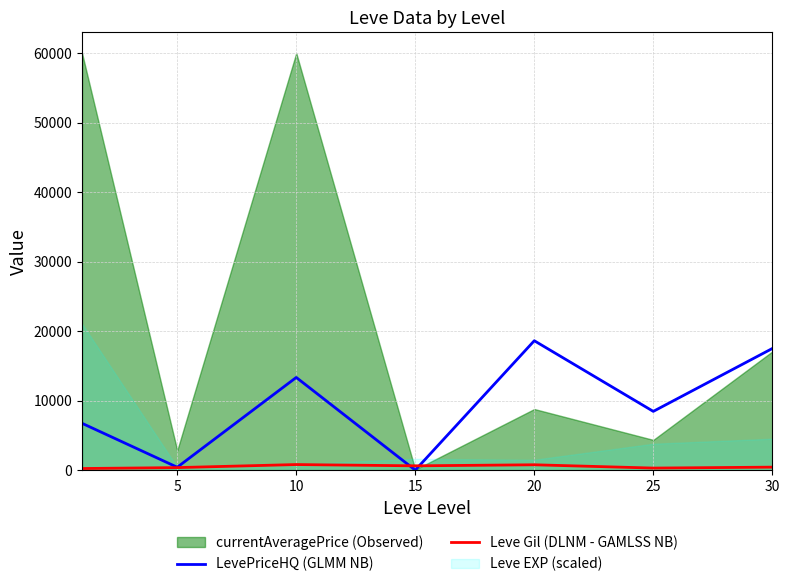

The value of LevePriceHQ (GLMM NB) at 15 is 7935.5. True or false?

False